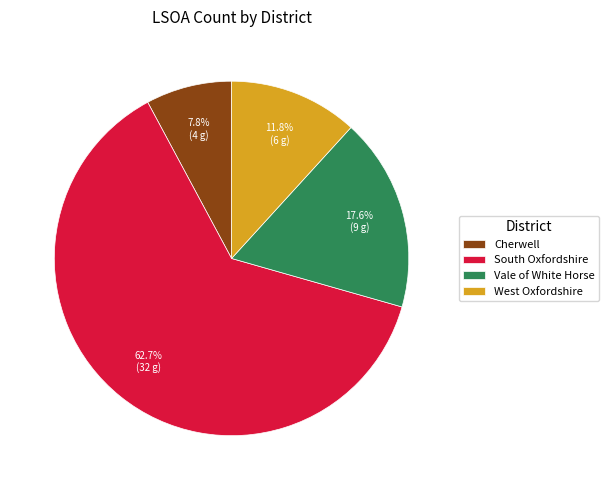

To the nearest percent, what is the average slice percentage?

25%